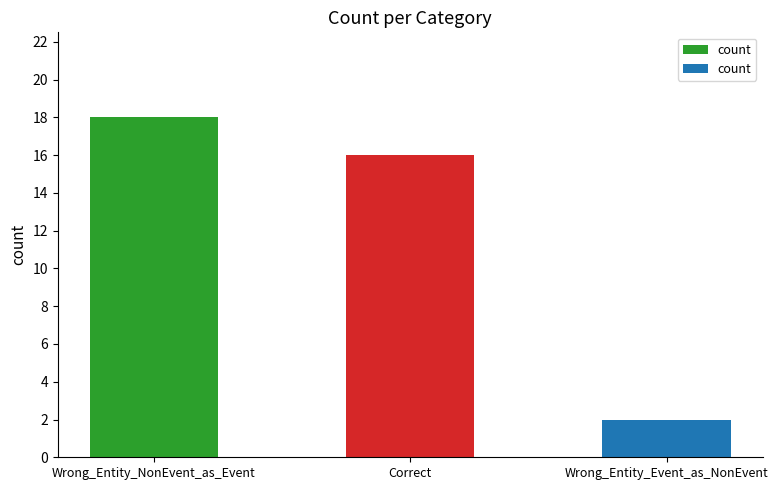

Reading left to right, extract all data points from this chart.

18	16	2